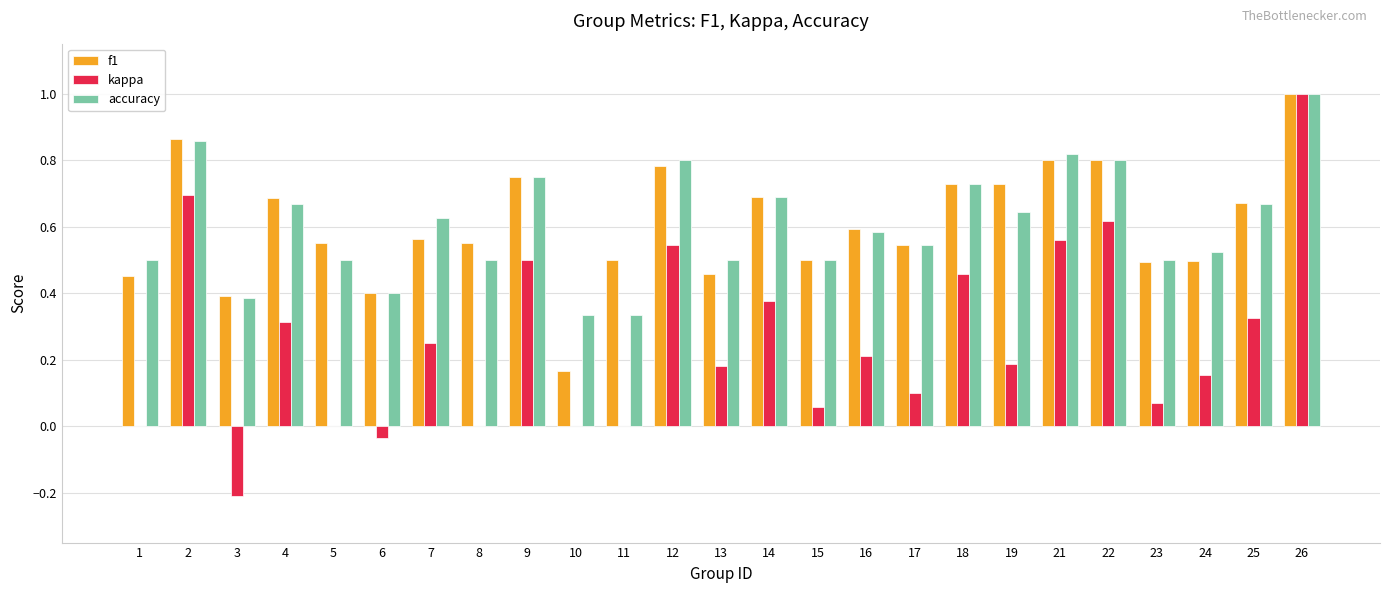

The value of accuracy at 15 is 0.5. True or false?

True